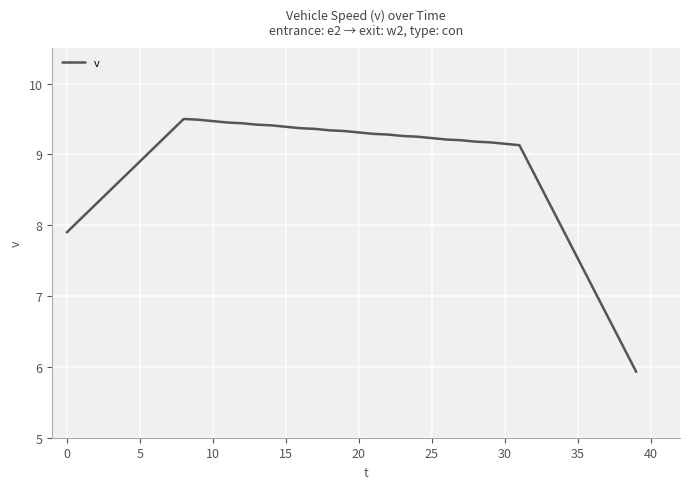

What is the smallest value displayed?

5.9